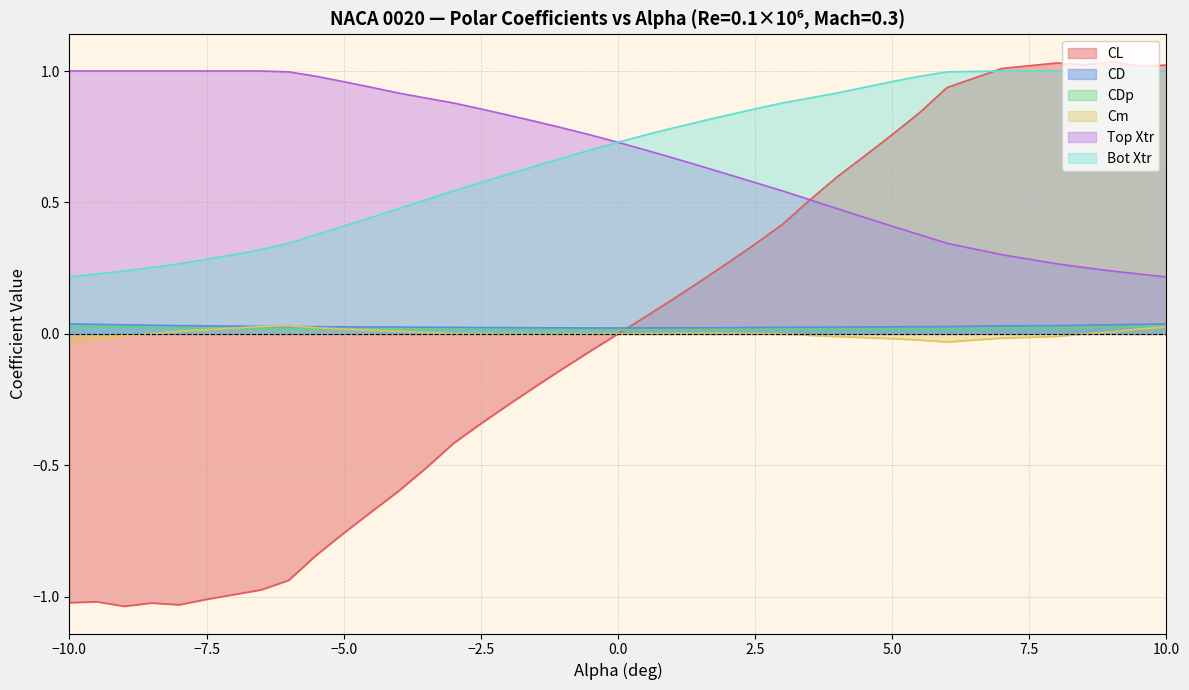

How many series are shown in this chart?

6